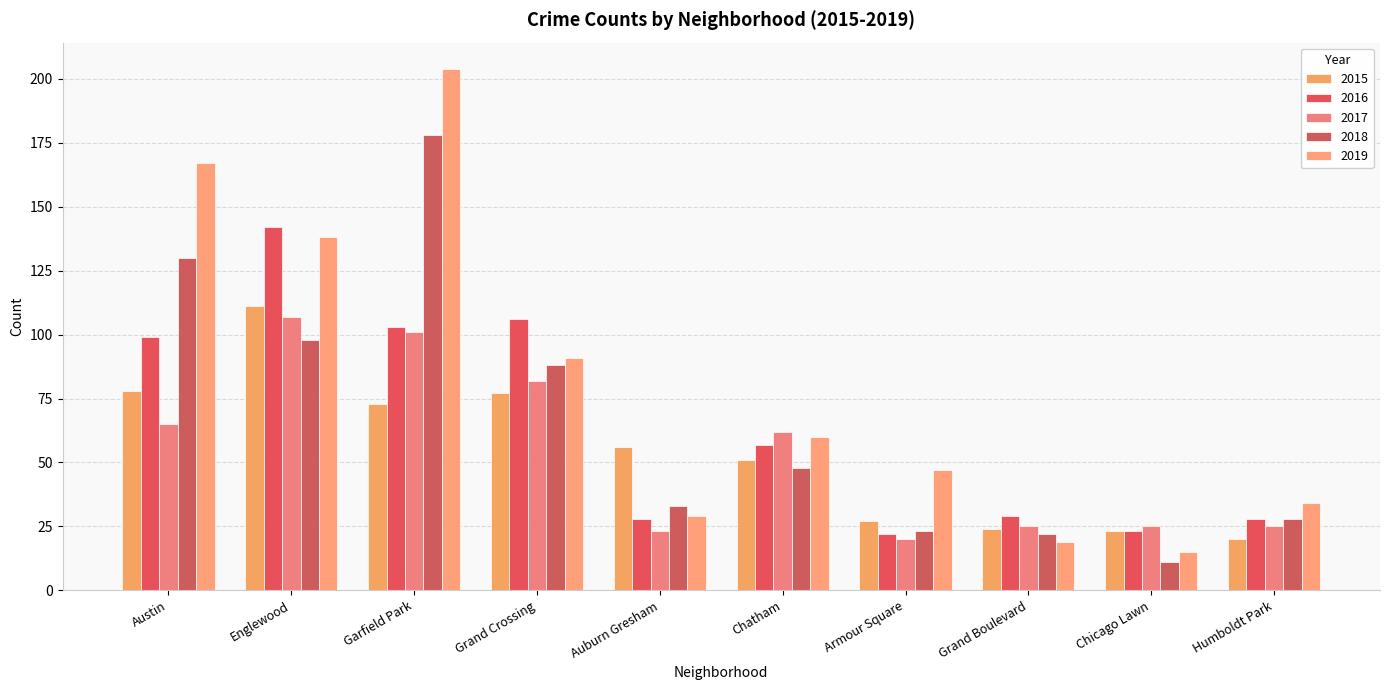

At which label does 2016 first exceed 57?

Austin